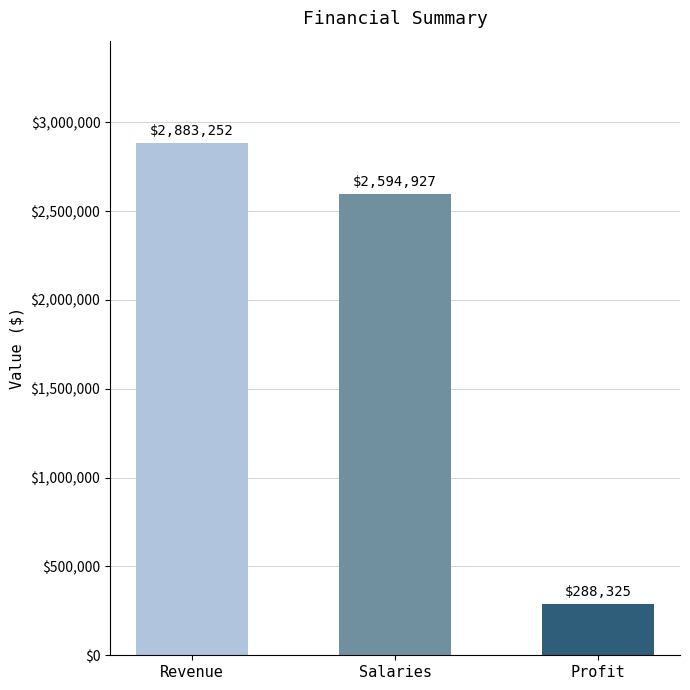

List the labels in order of value, smallest first.

Profit, Salaries, Revenue